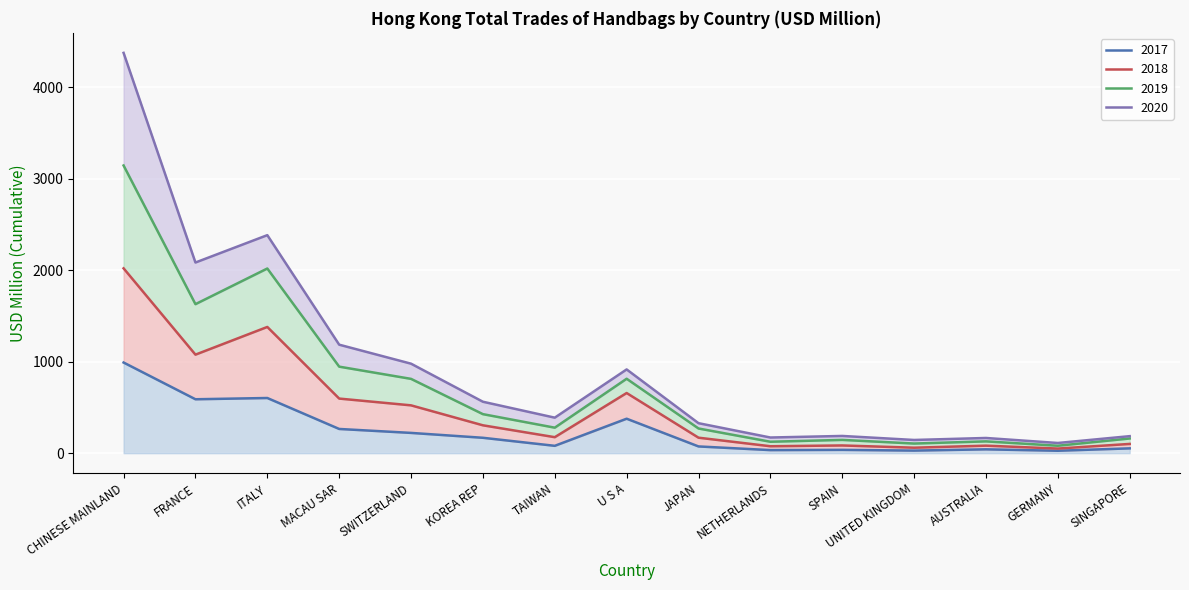

What is the label of the 4th point from the right?

UNITED KINGDOM